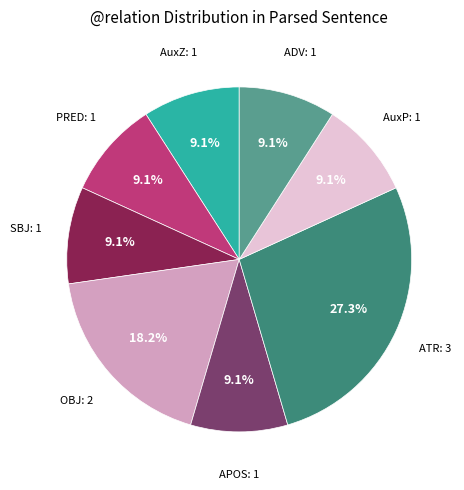

Is there any slice that represents more than half of the pie?

No